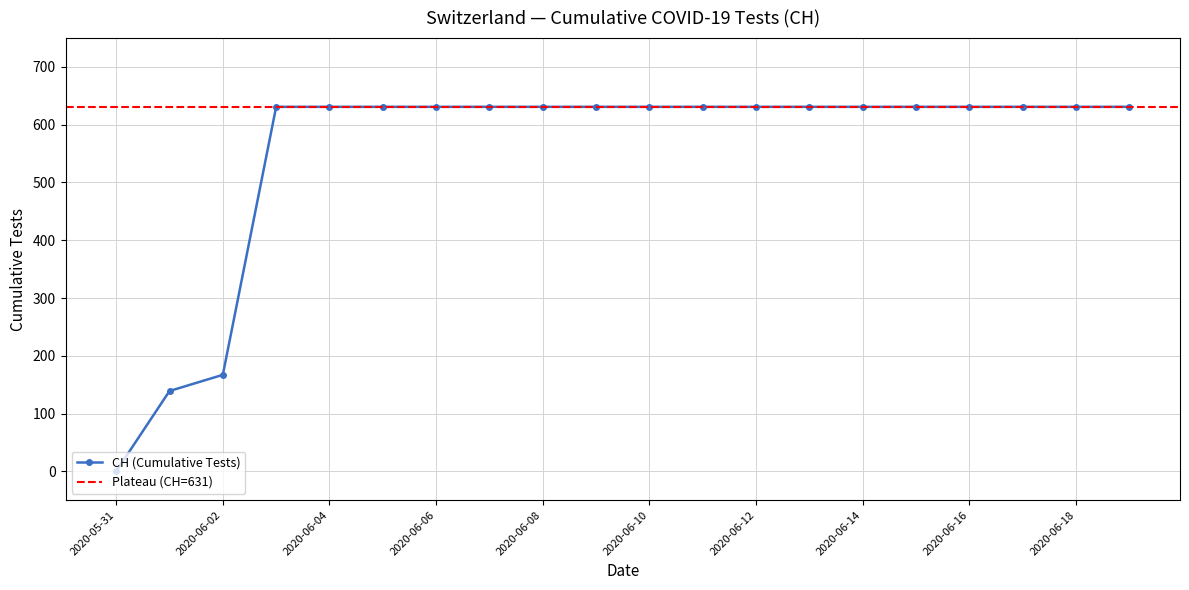

What is the sum of the values at 2020-06-06 and 2020-06-10?

1262